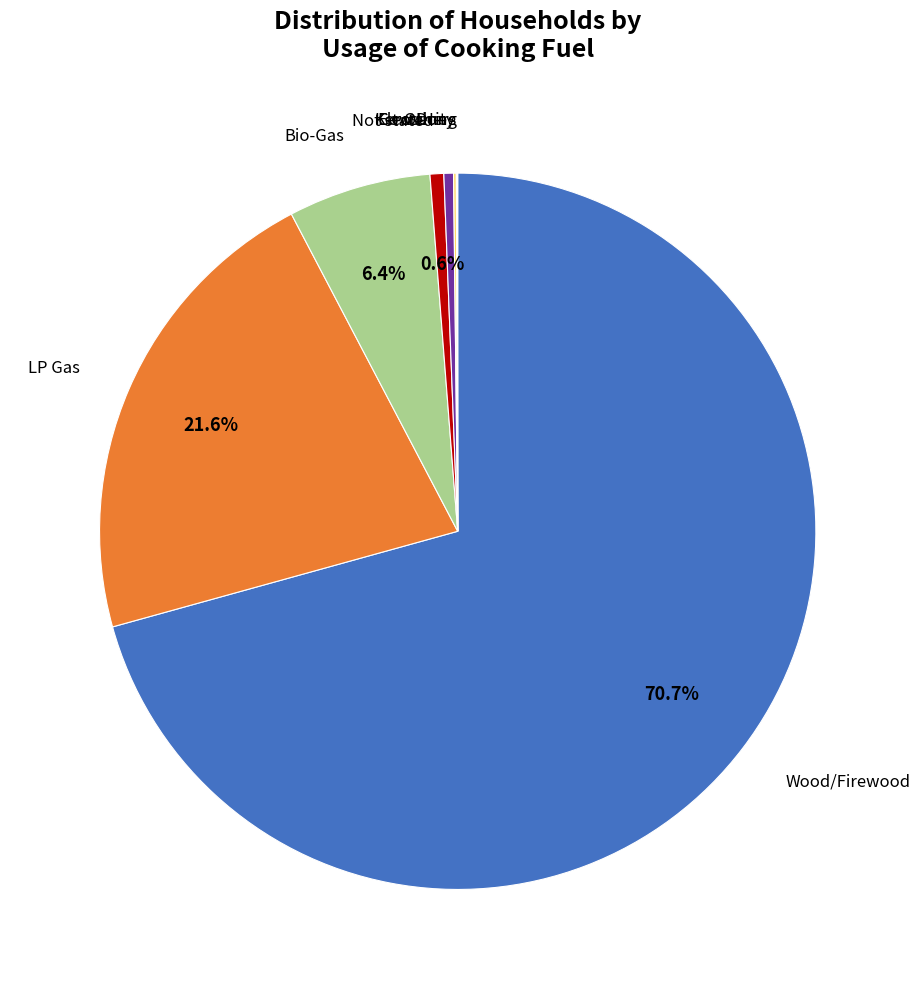

Is there a majority slice in this chart?

Yes